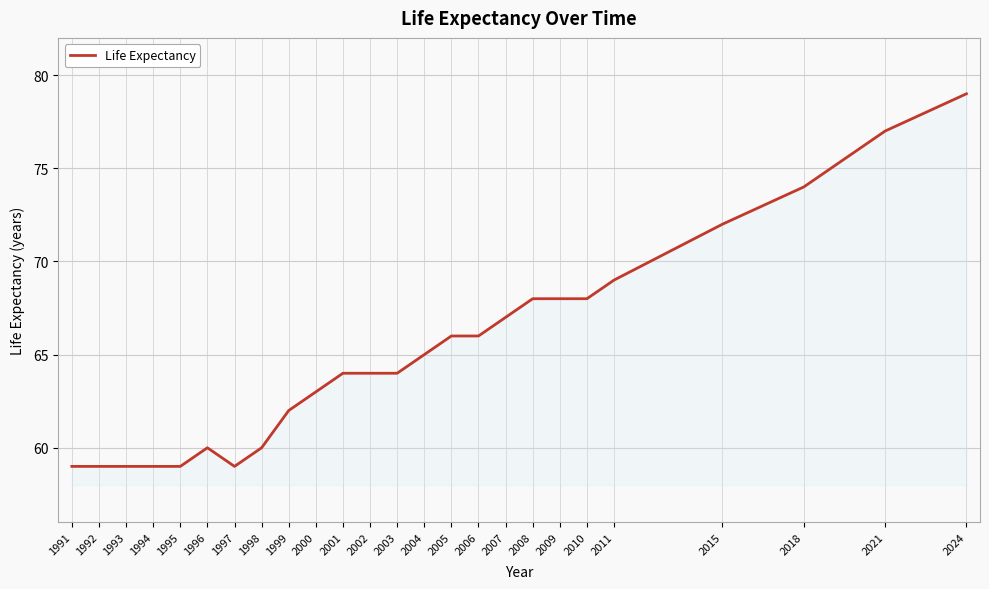

Reading right to left, extract all data points from this chart.

79	77	74	72	69	68	68	68	67	66	66	65	64	64	64	63	62	60	59	60	59	59	59	59	59